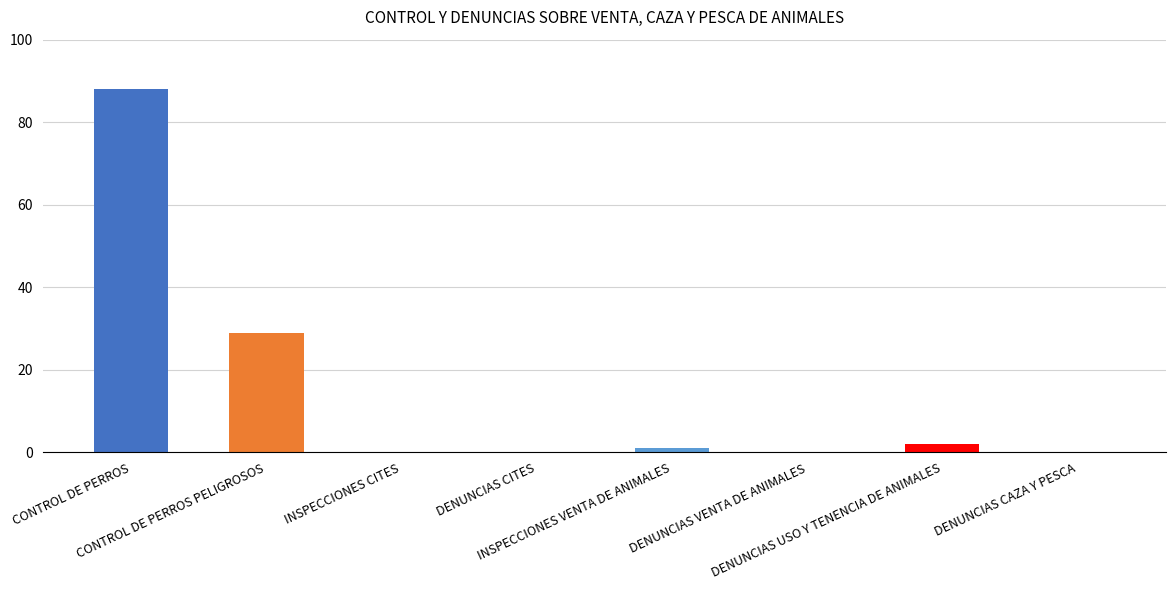

Which category has the highest value across all series?

CONTROL DE PERROS